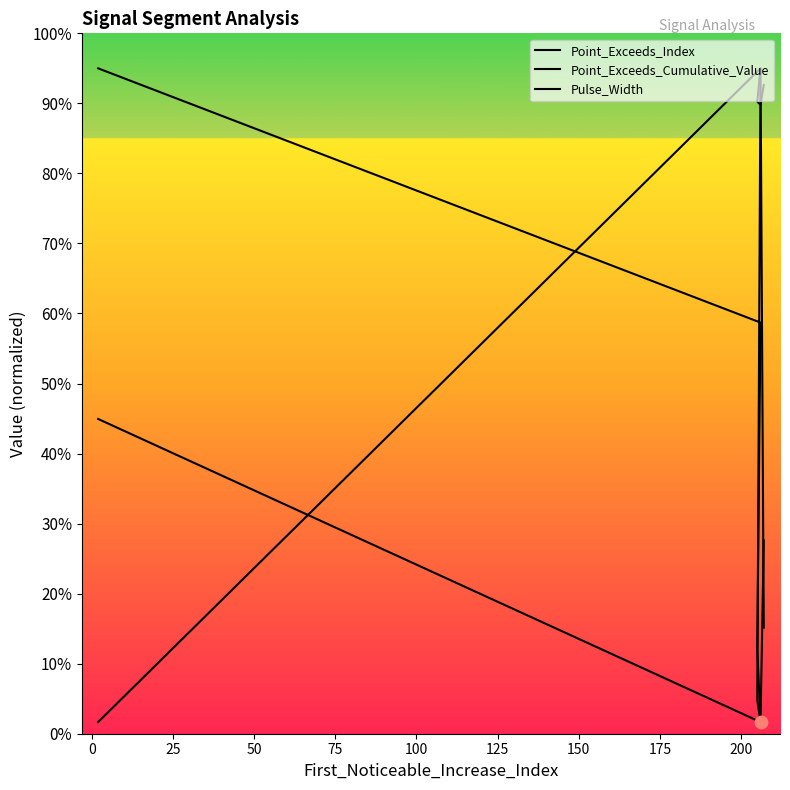

Which series reaches the maximum Y coordinate?

Point_Exceeds_Index